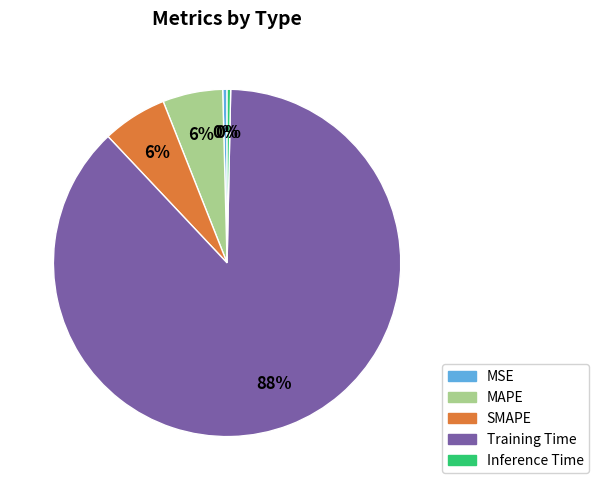

Count the number of slices in the pie.

5